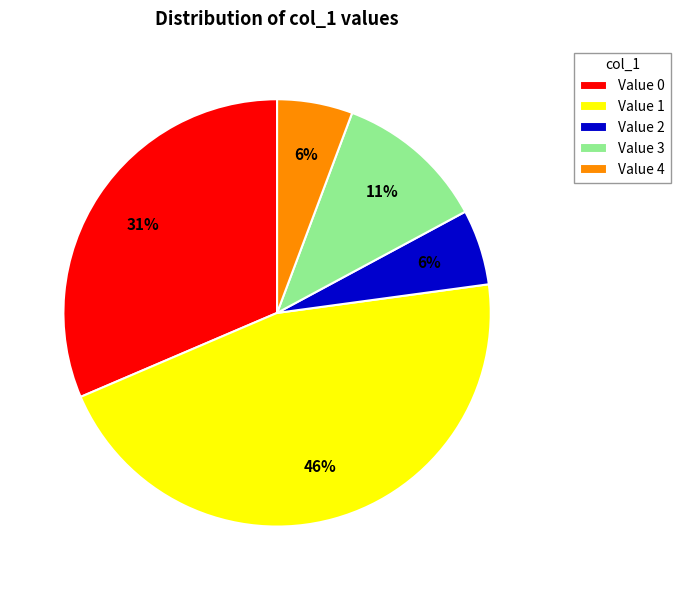

Between Value 0 and Value 4, which is larger?

Value 0